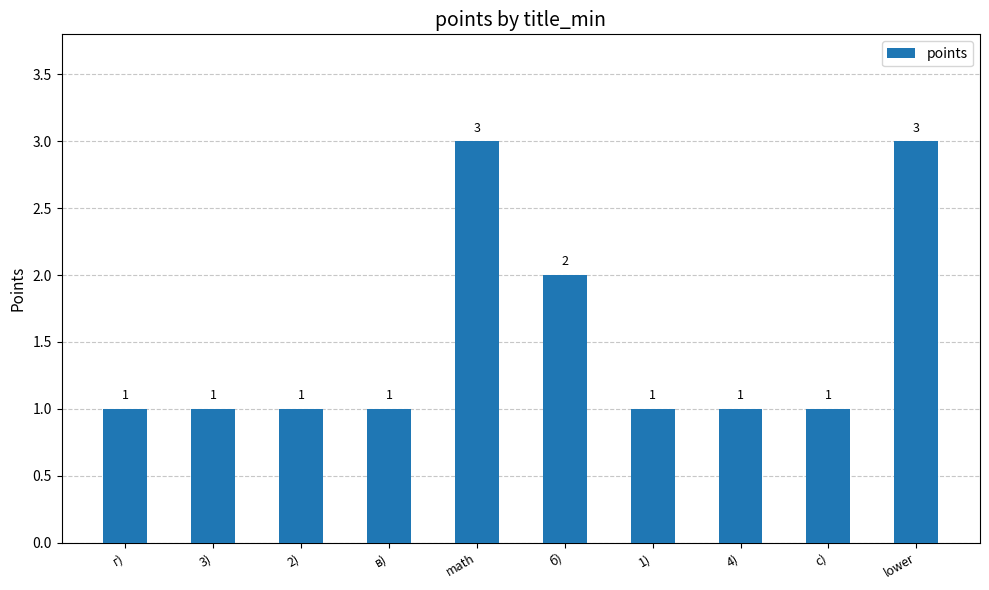

Count the number of values greater than 1.

3